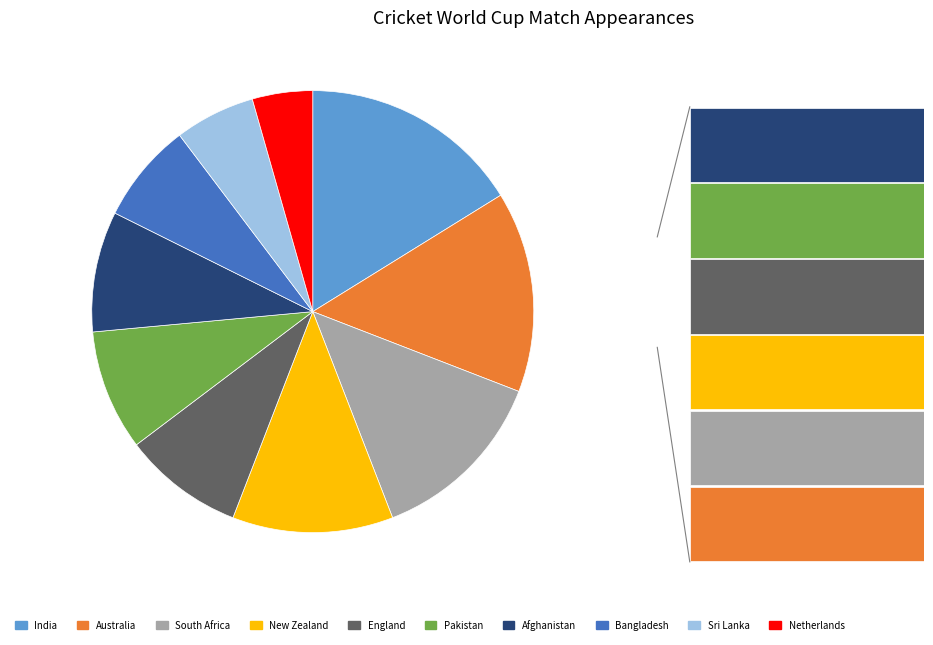

Combined, what portion of the pie is Bangladesh and Netherlands?

11.8%